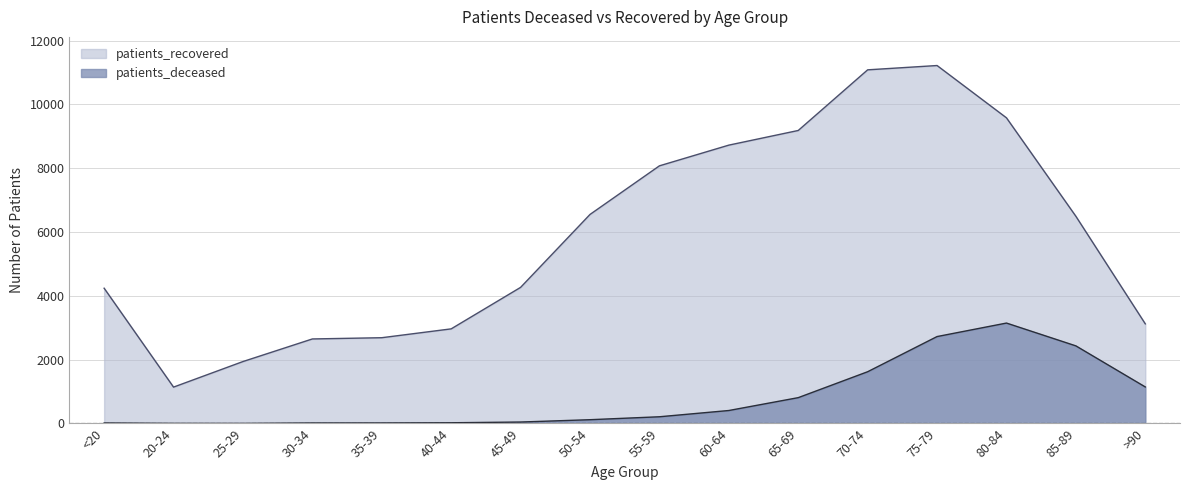

How many data points does each series have?

16